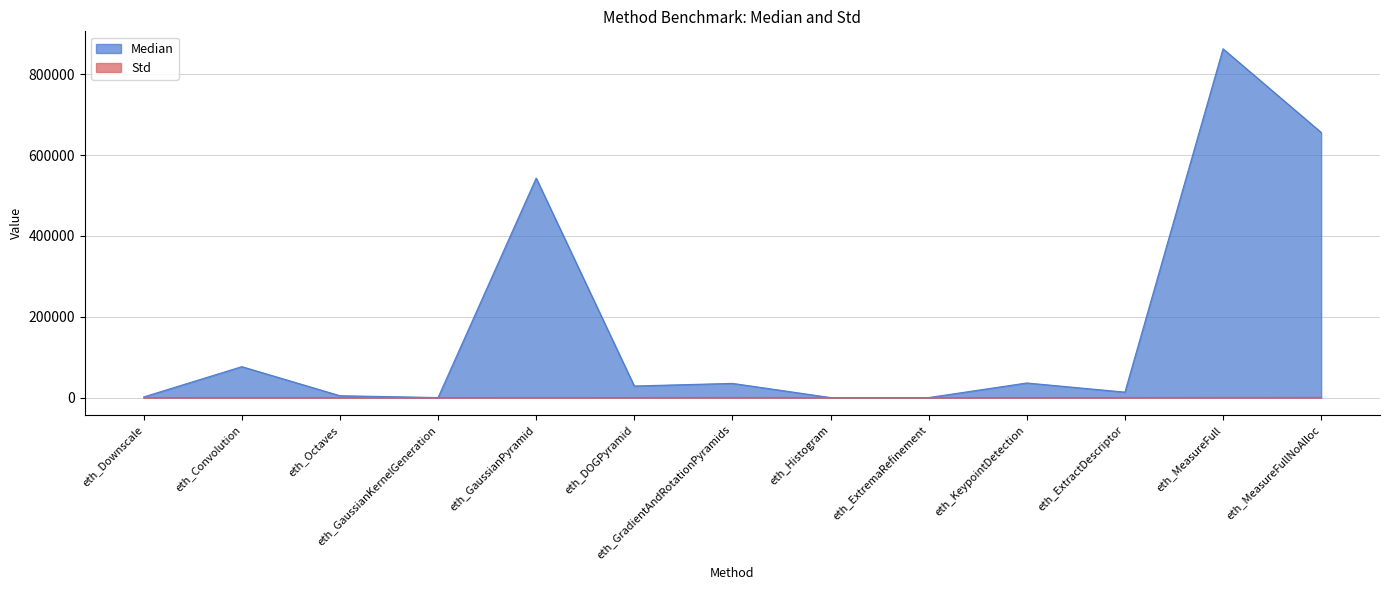

Between eth_GaussianKernelGeneration and eth_MeasureFullNoAlloc, which is larger?

eth_MeasureFullNoAlloc